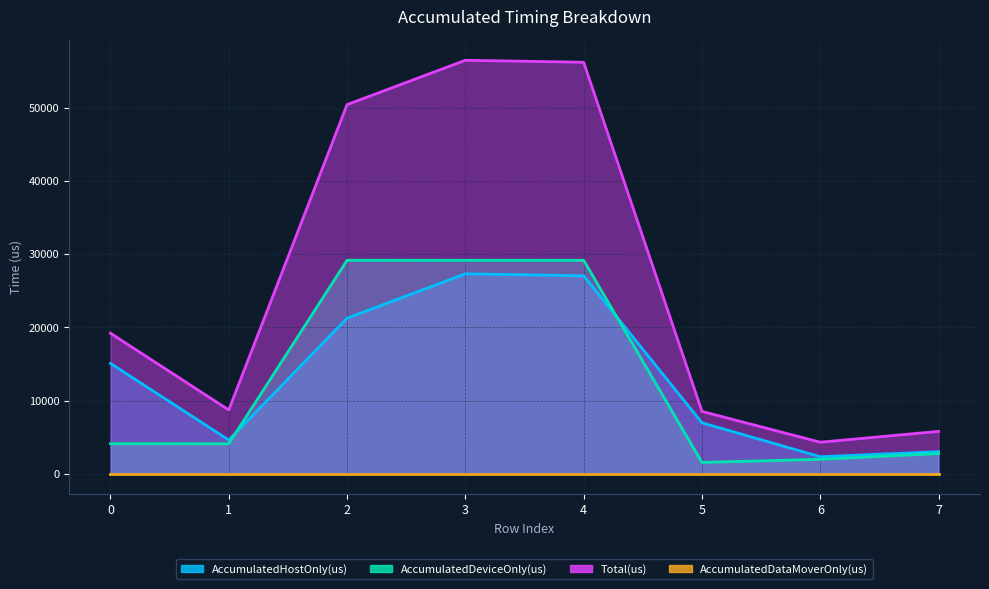

What is the sum of all AccumulatedDeviceOnly(us) values?

102079.4